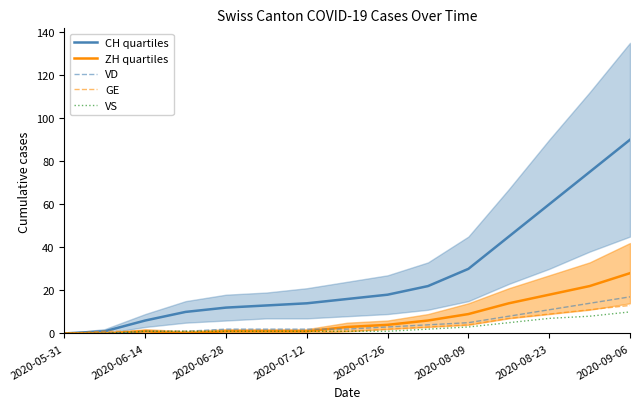

How many data points does each series have?

15